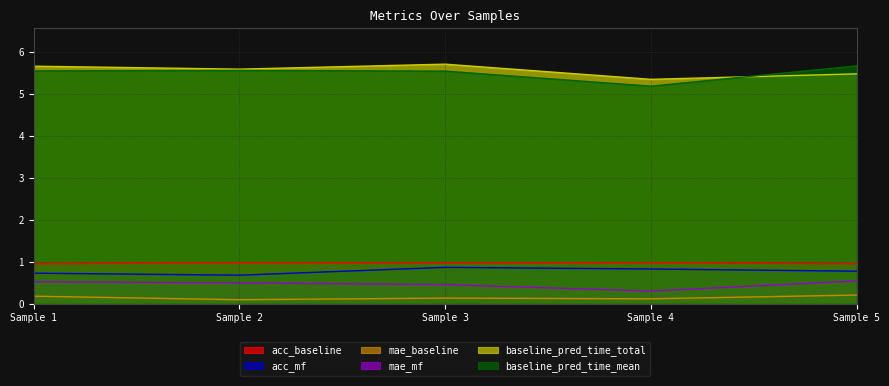

True or false: acc_mf and mae_baseline cross at least once.

False